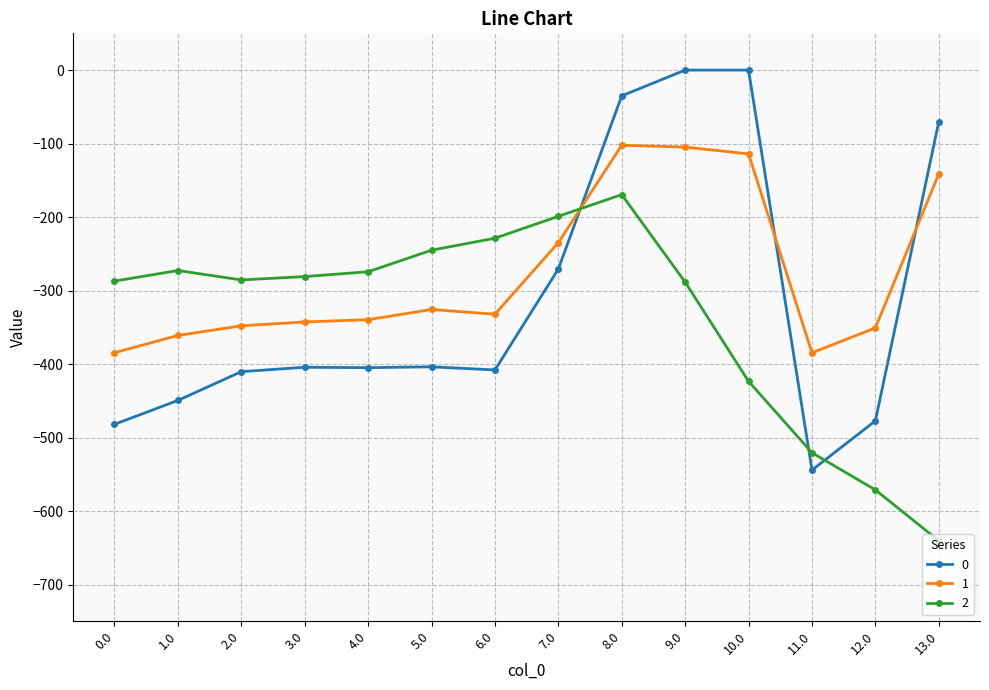

What are all the series names shown in the legend?

0, 1, 2